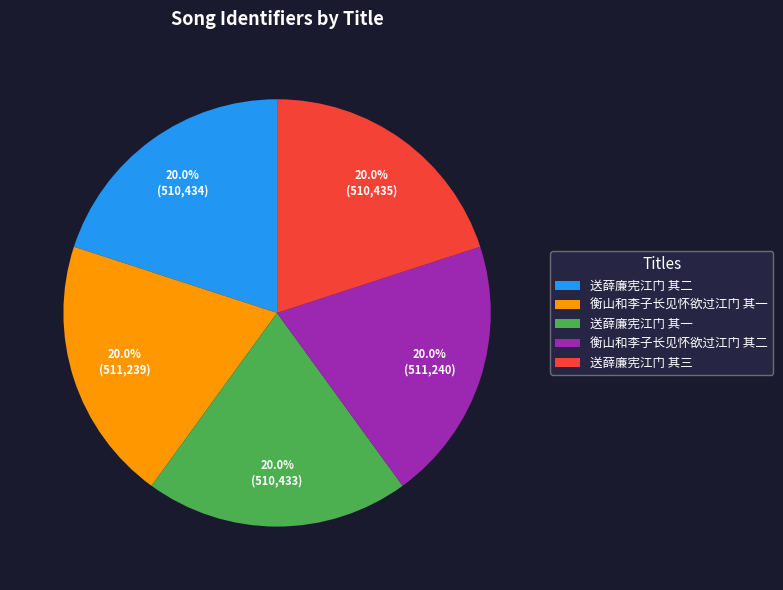

To the nearest percent, what portion does 送薛廉宪江门 其三 represent?

20%